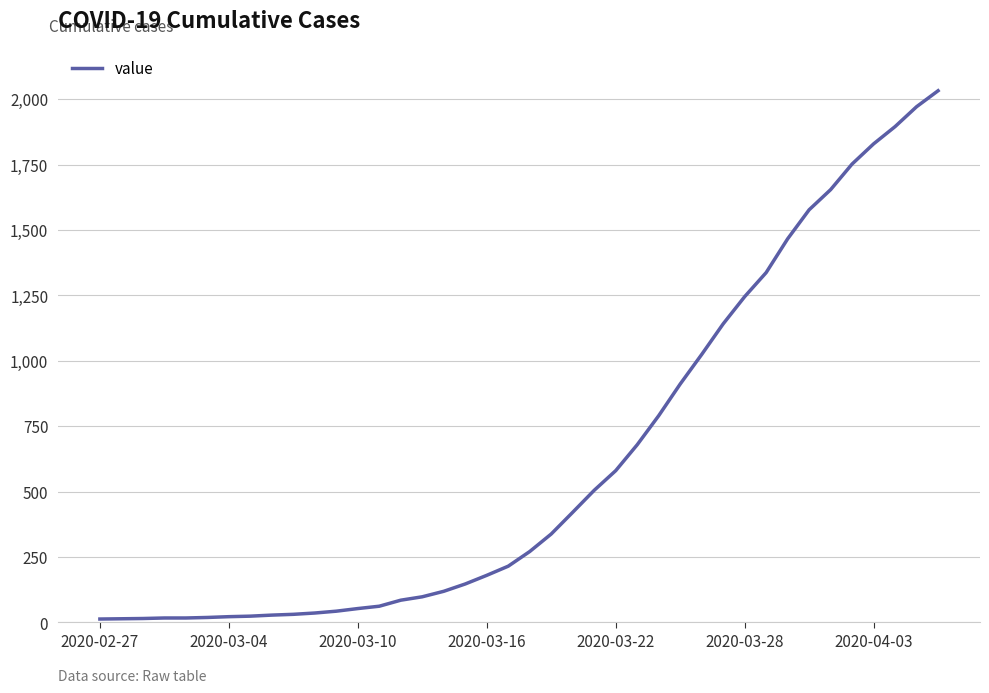

What is the difference between the maximum and minimum values?

2019